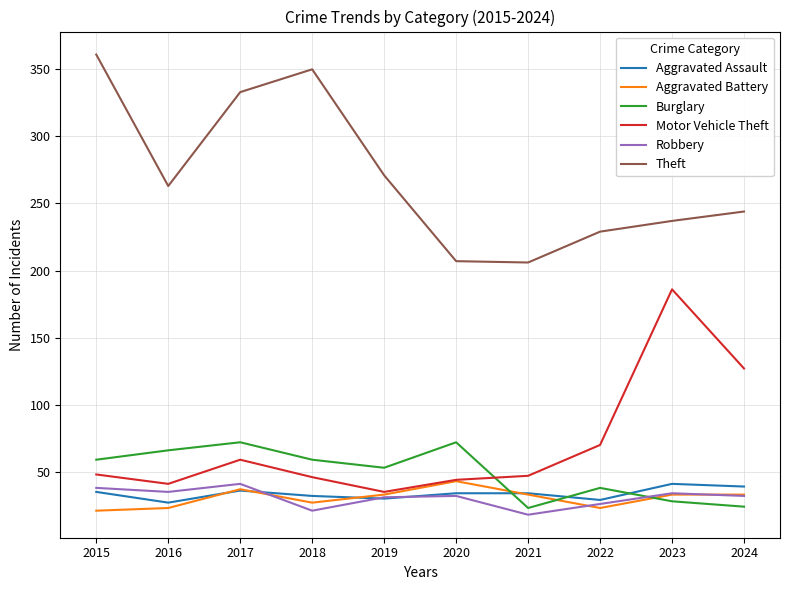

At which label is Theft closest to 283?

2019